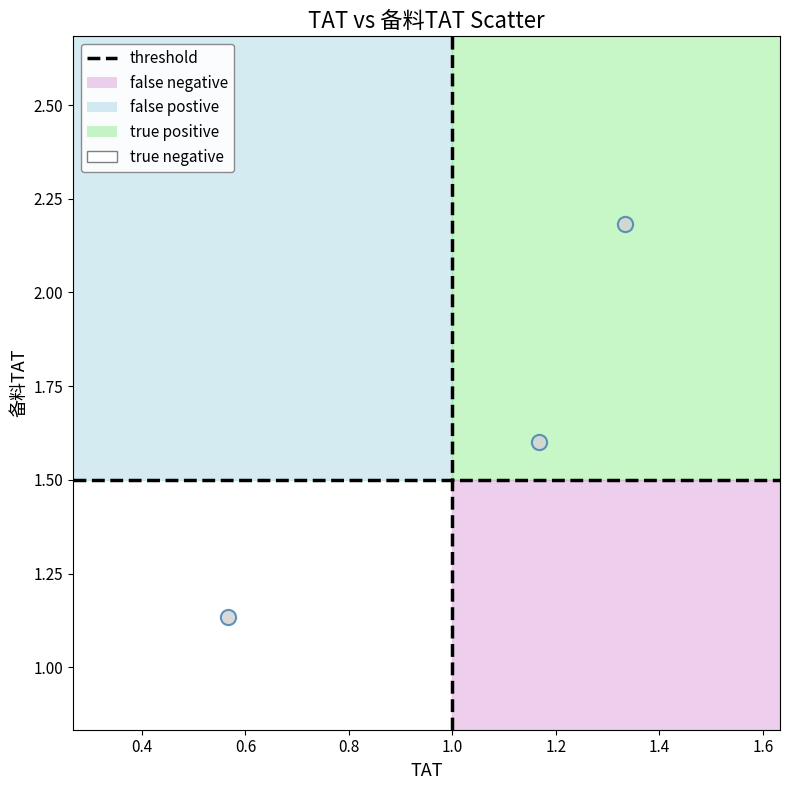

What is the average X value?

1.0